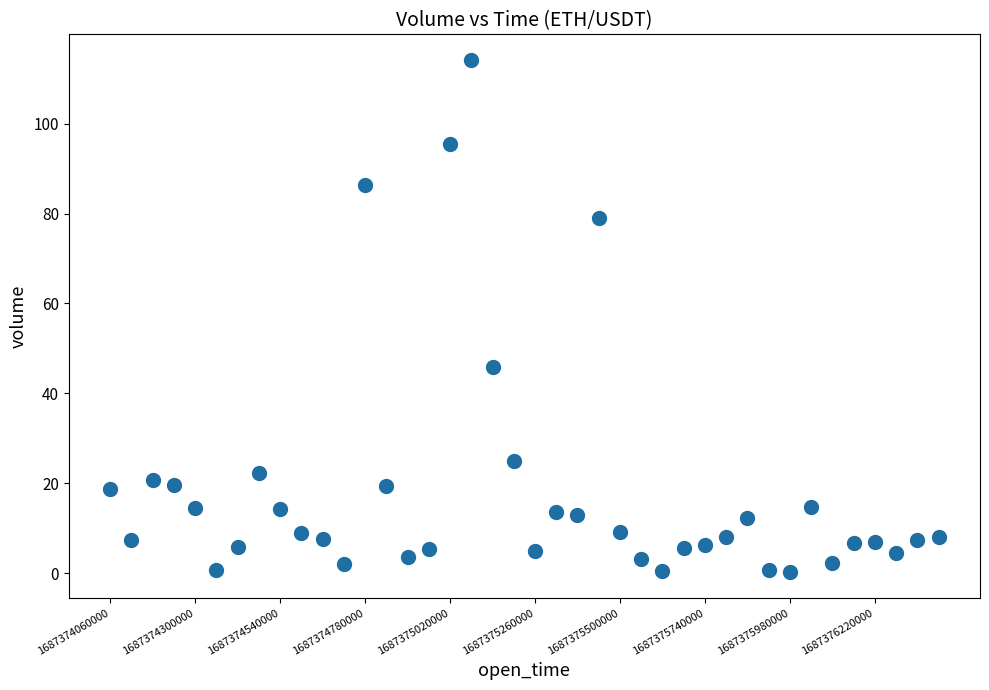

What Y value in the scatter plot is closest to 57?

45.9